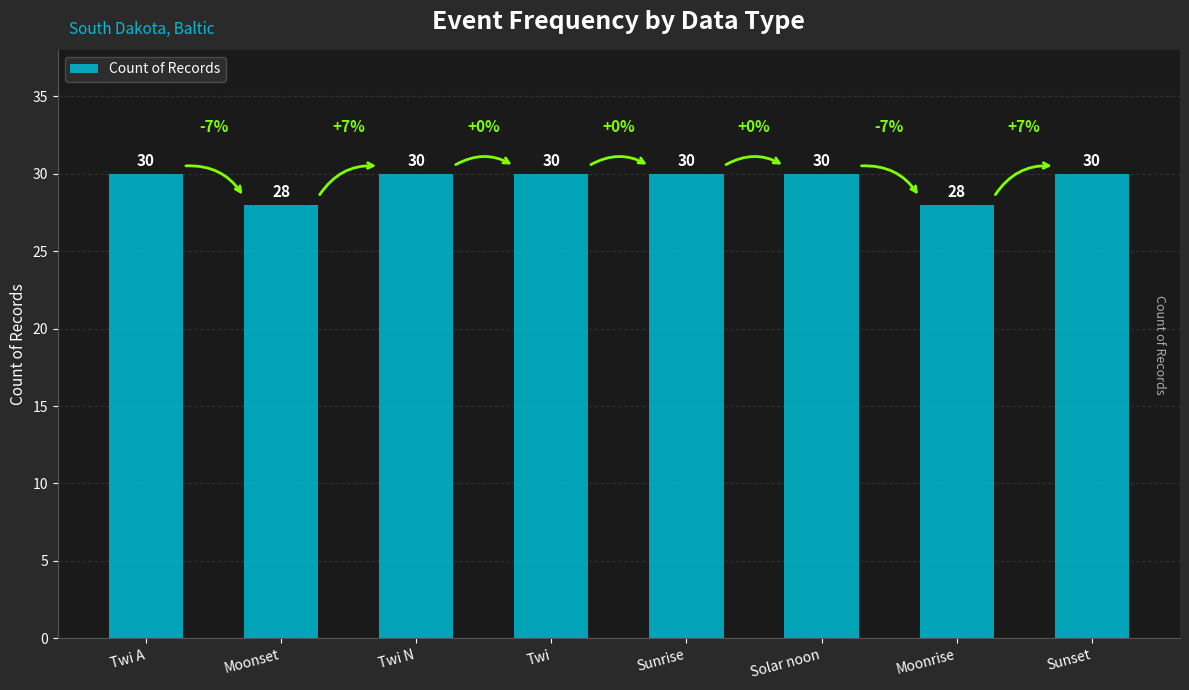

Reading left to right, list all the values displayed in this chart.

30	28	30	30	30	30	28	30